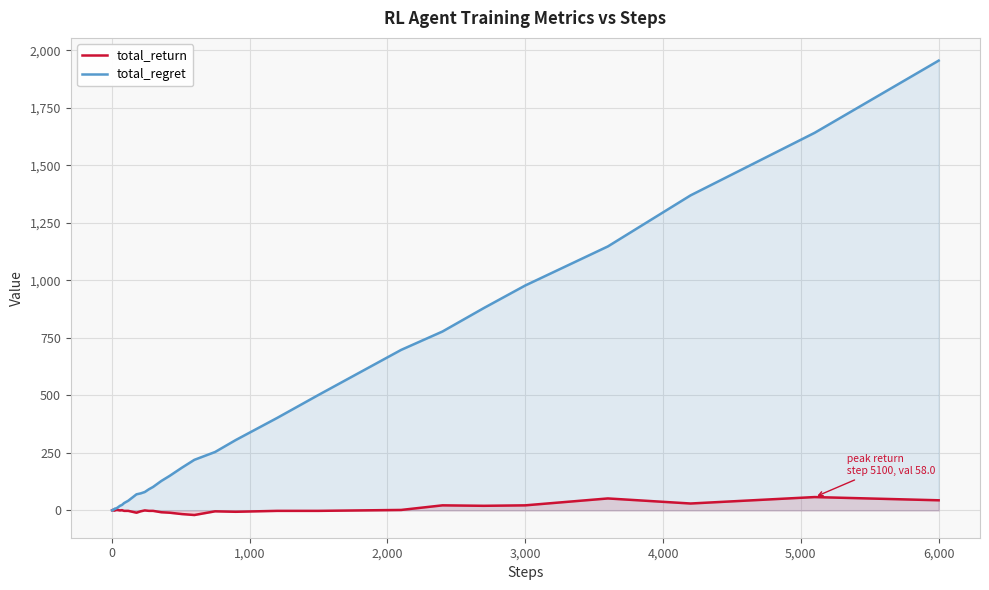

At how many categories does at least one series exceed 1448?

2